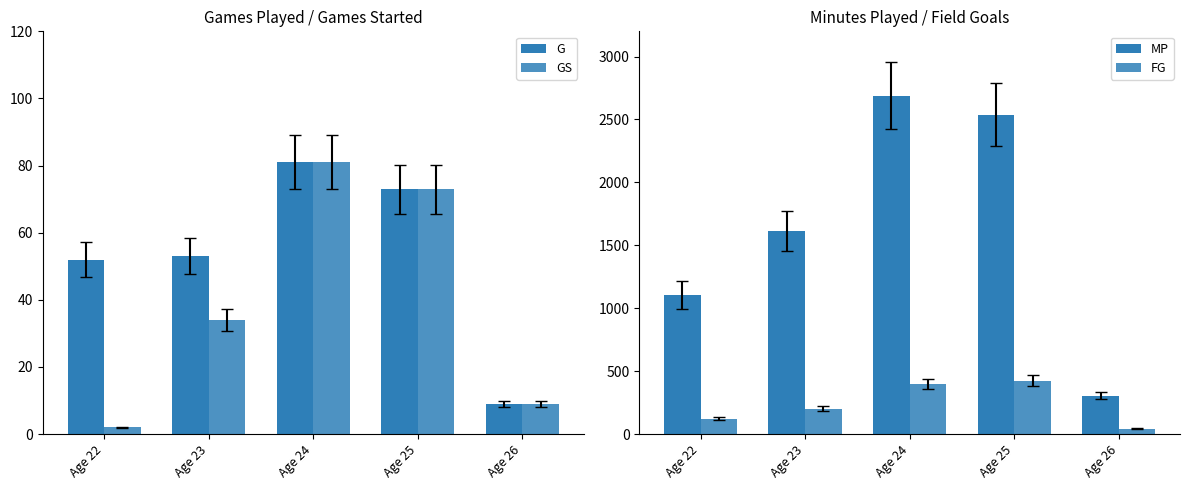

Between Age 23 and Age 26, which series saw the biggest shift?

MP